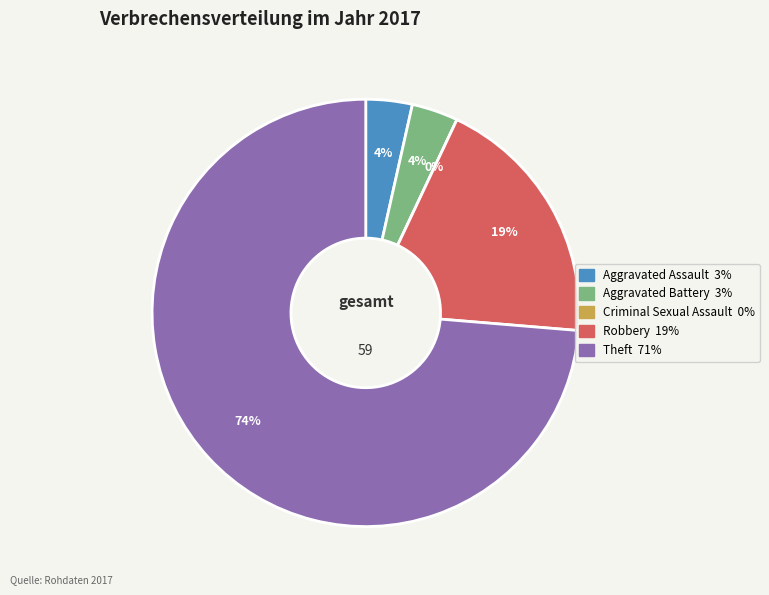

Count the number of slices in the pie.

5